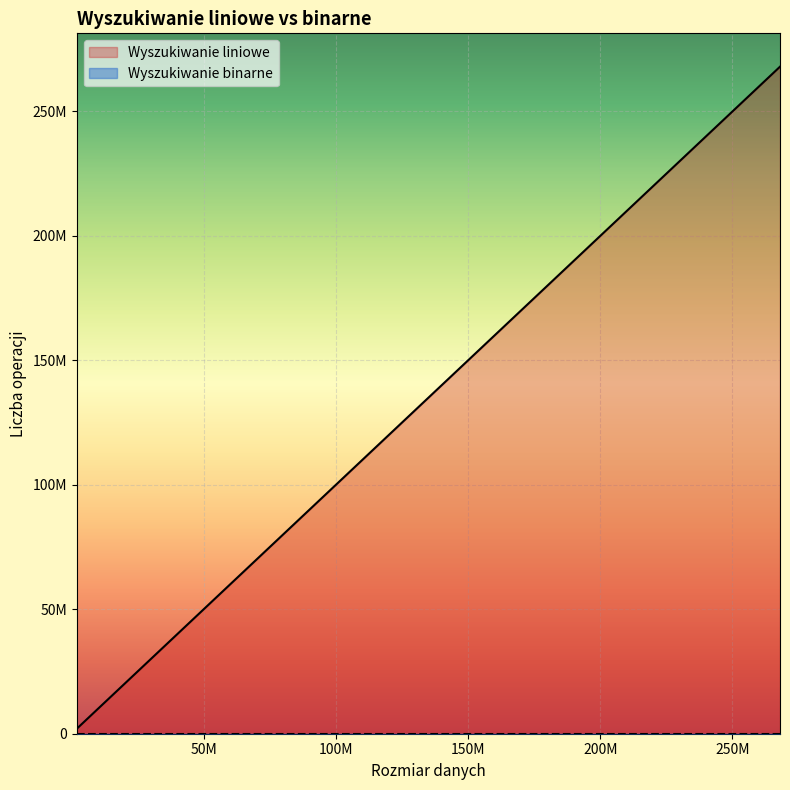

At 205000000, list the series in order from largest to smallest.

Wyszukiwanie liniowe, Wyszukiwanie binarne